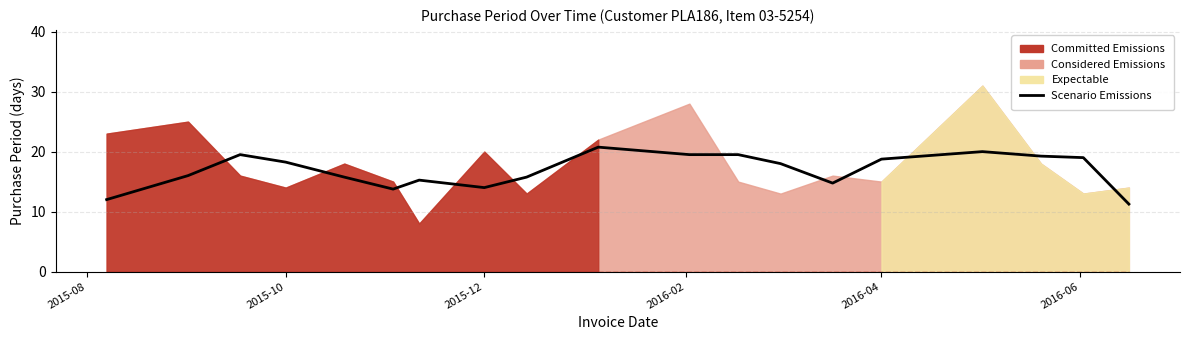

What is the sum of all values?

321.0